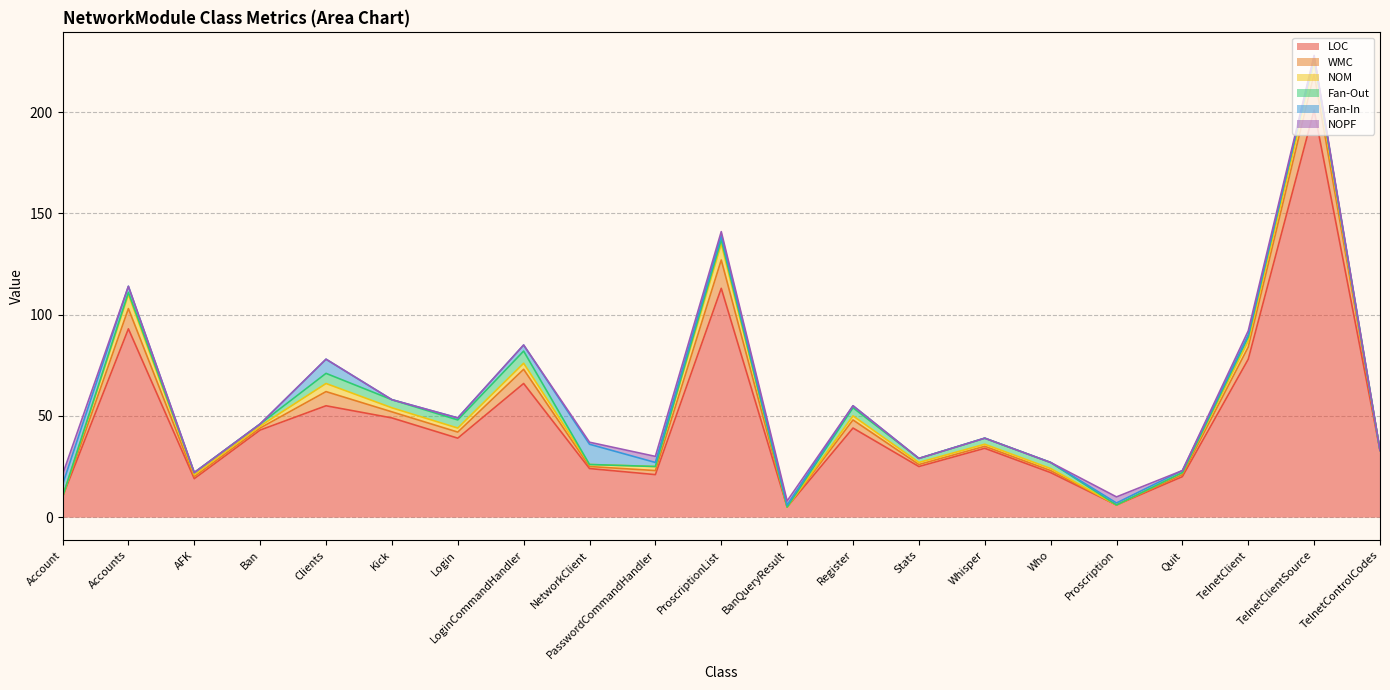

Where does the WMC series first go above 1?

Accounts